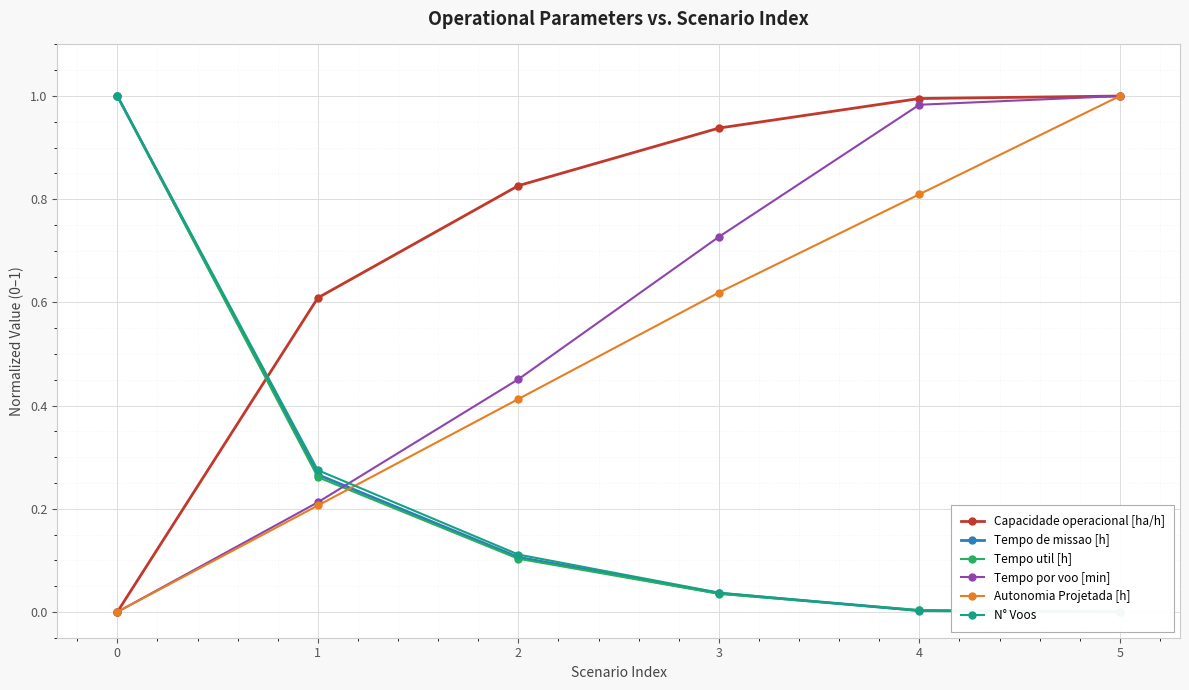

Is it true that Capacidade operacional [ha/h] equals 0.2 at 1?

False